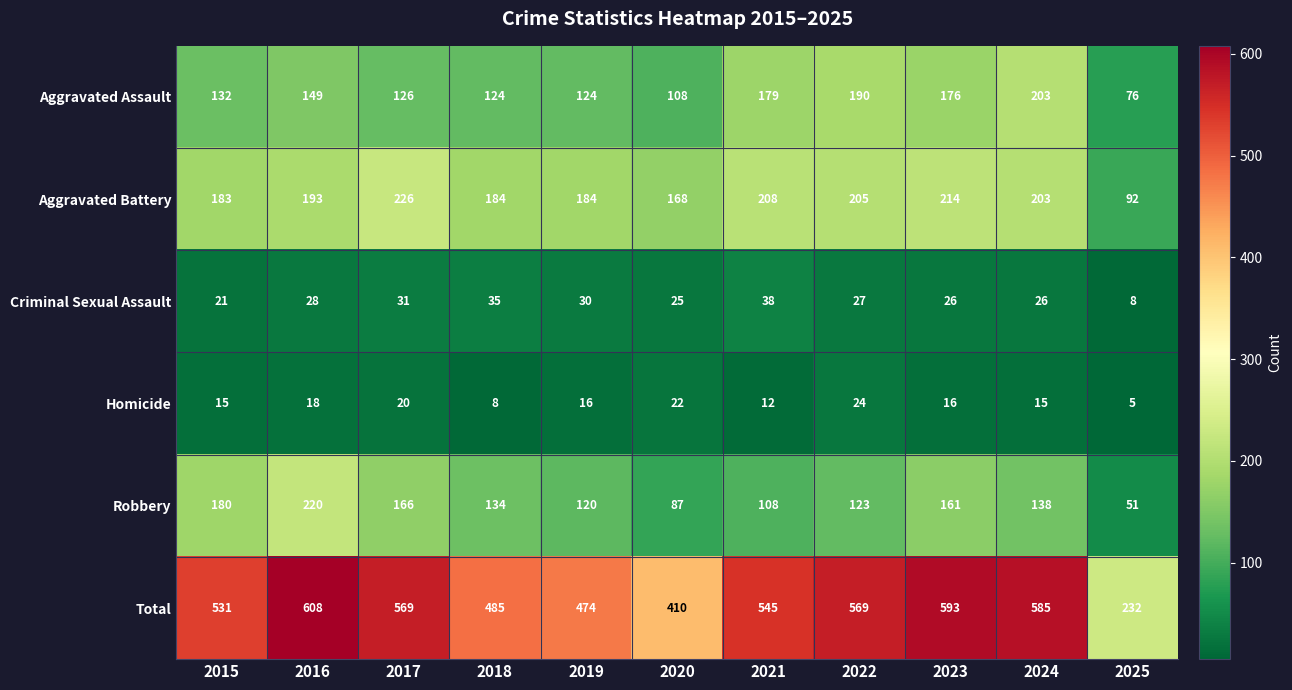

What is the highest value of the Criminal Sexual Assault series?

38